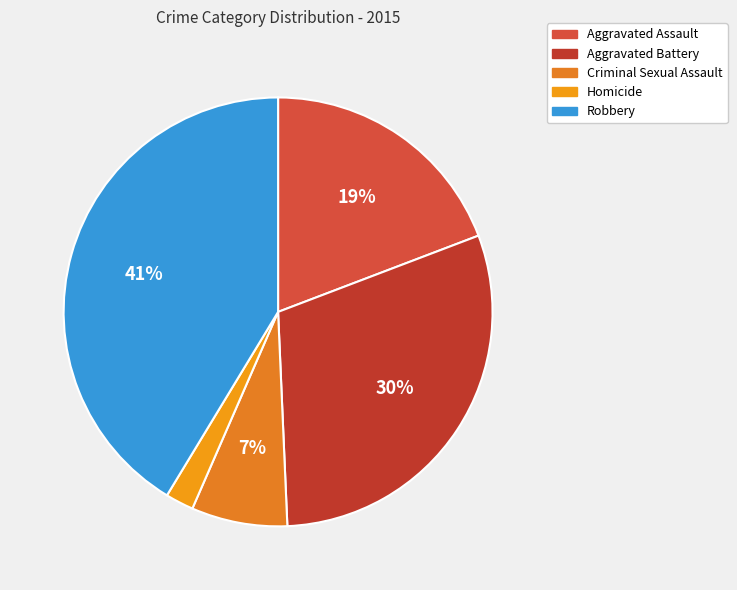

The Homicide slice represents 2% of the pie. True or false?

True